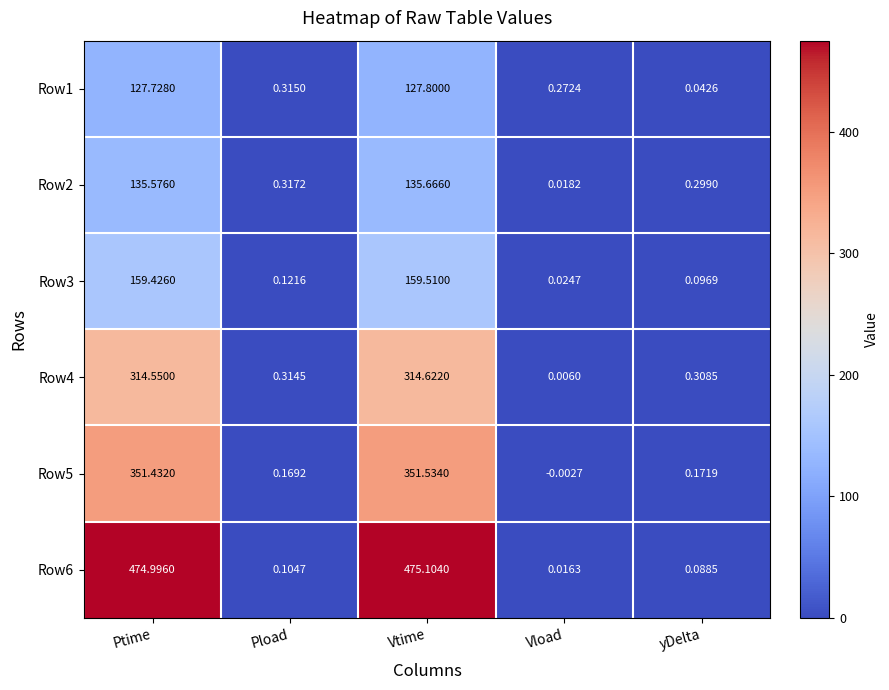

Where is Row3 nearest to the value 79?

Pload